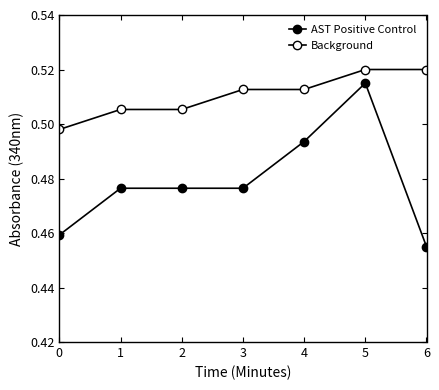

How many series are shown in this chart?

2